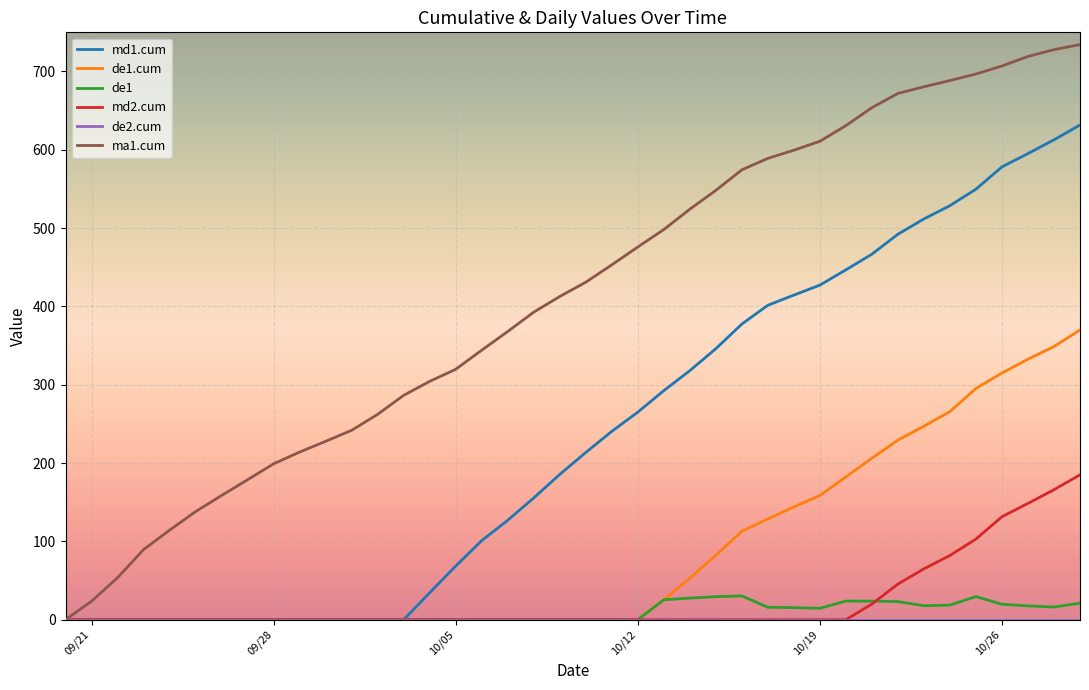

What is the maximum value for ma1.cum?

734.3